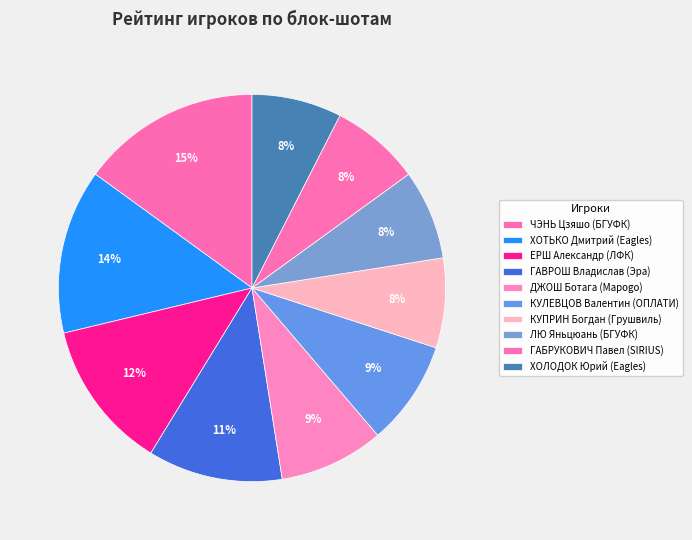

How many slices are in this pie chart?

10